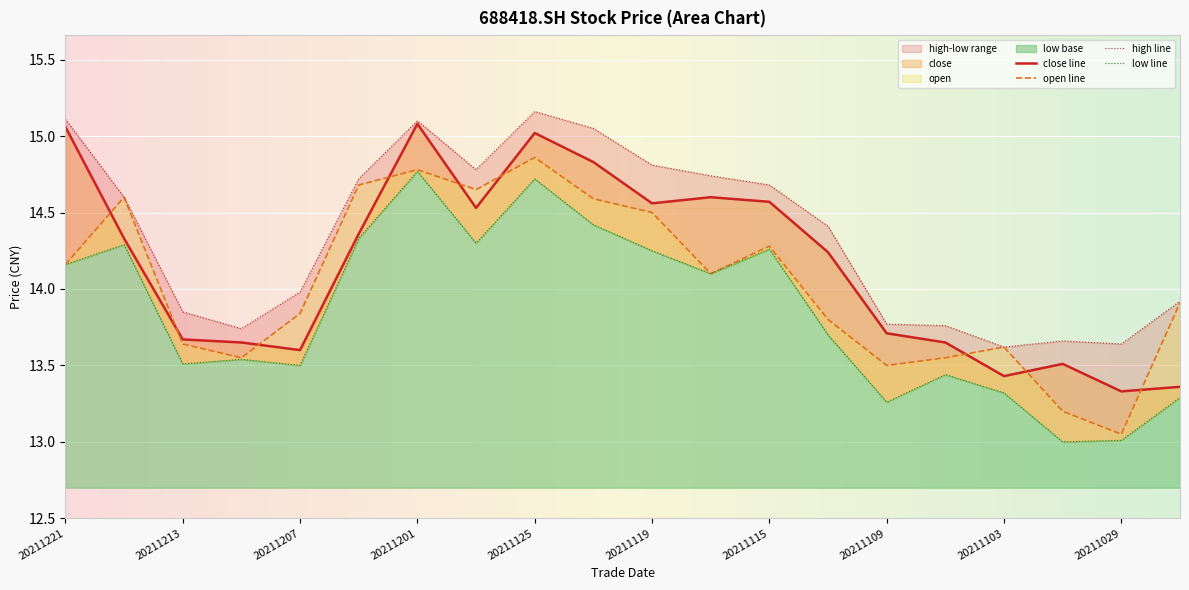

List the labels in order of close value, largest first.

20211201, 20211221, 20211125, 20211123, 20211117, 20211115, 20211119, 20211129, 20211203, 20211217, 20211111, 20211109, 20211213, 20211209, 20211105, 20211207, 20211101, 20211103, 20211027, 20211029